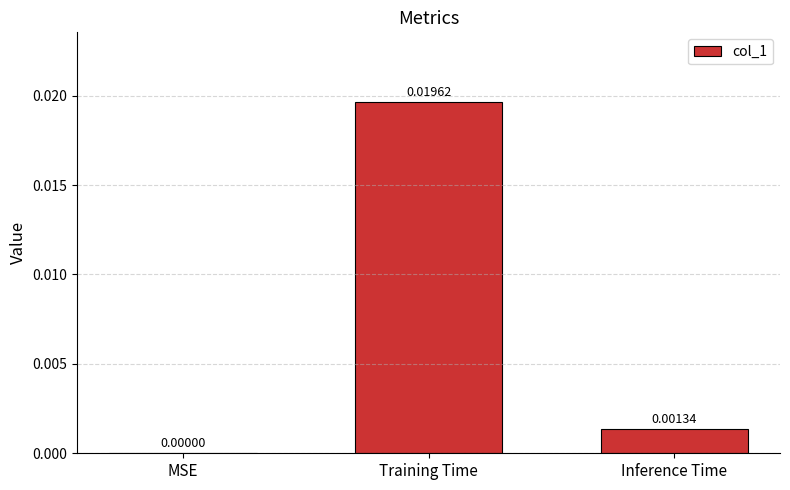

Where is the data nearest to the value 0?

MSE